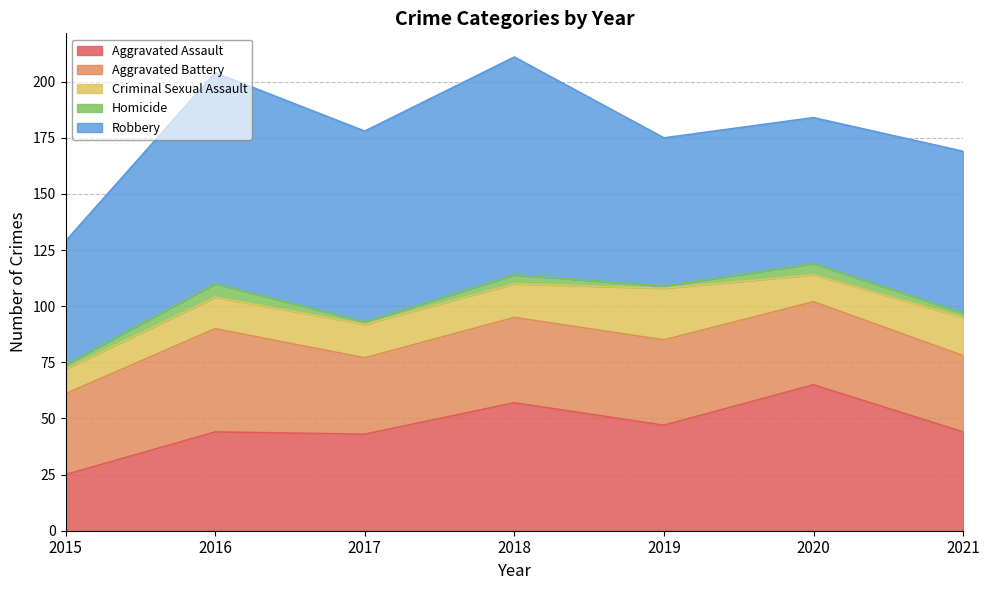

Does the chart have visible grid lines?

Yes